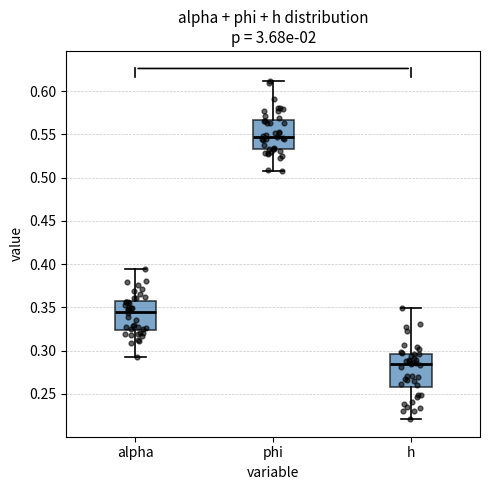

Where does the median line of the box for phi sit on the y-axis? The values are not printed on the chart, so give them approximately, as read against the axis.

0.545